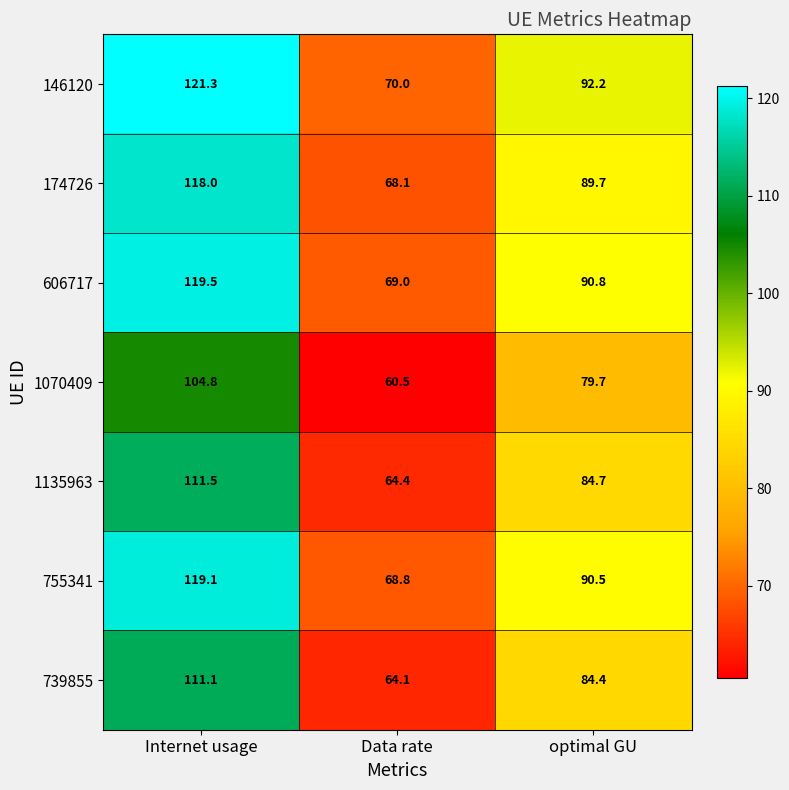

Which series has the widest spread of values?

146120